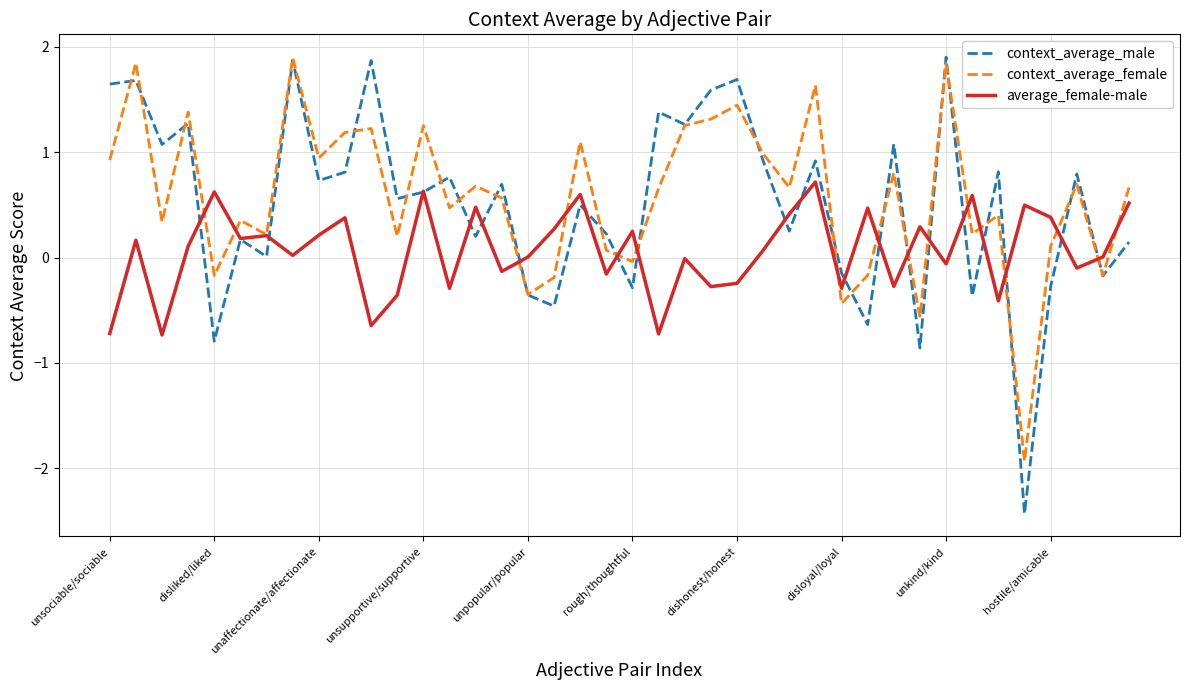

How many lines are shown in the chart?

3